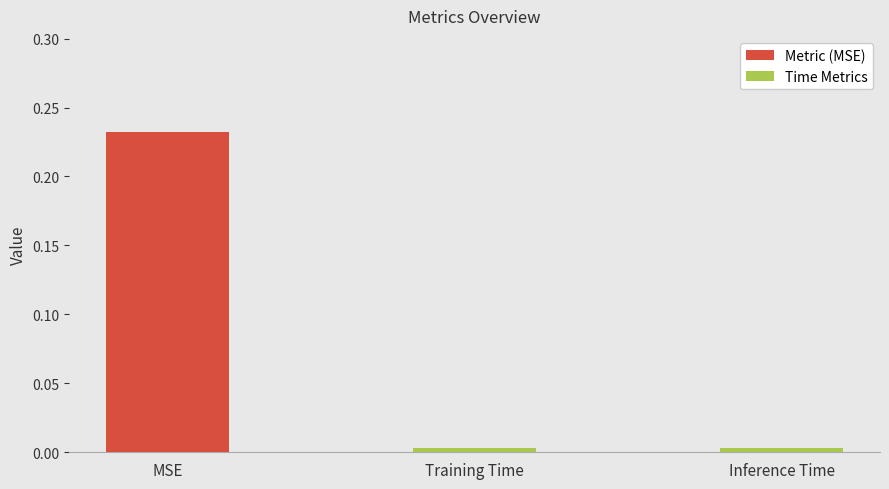

The value at MSE is 0.1. True or false?

False